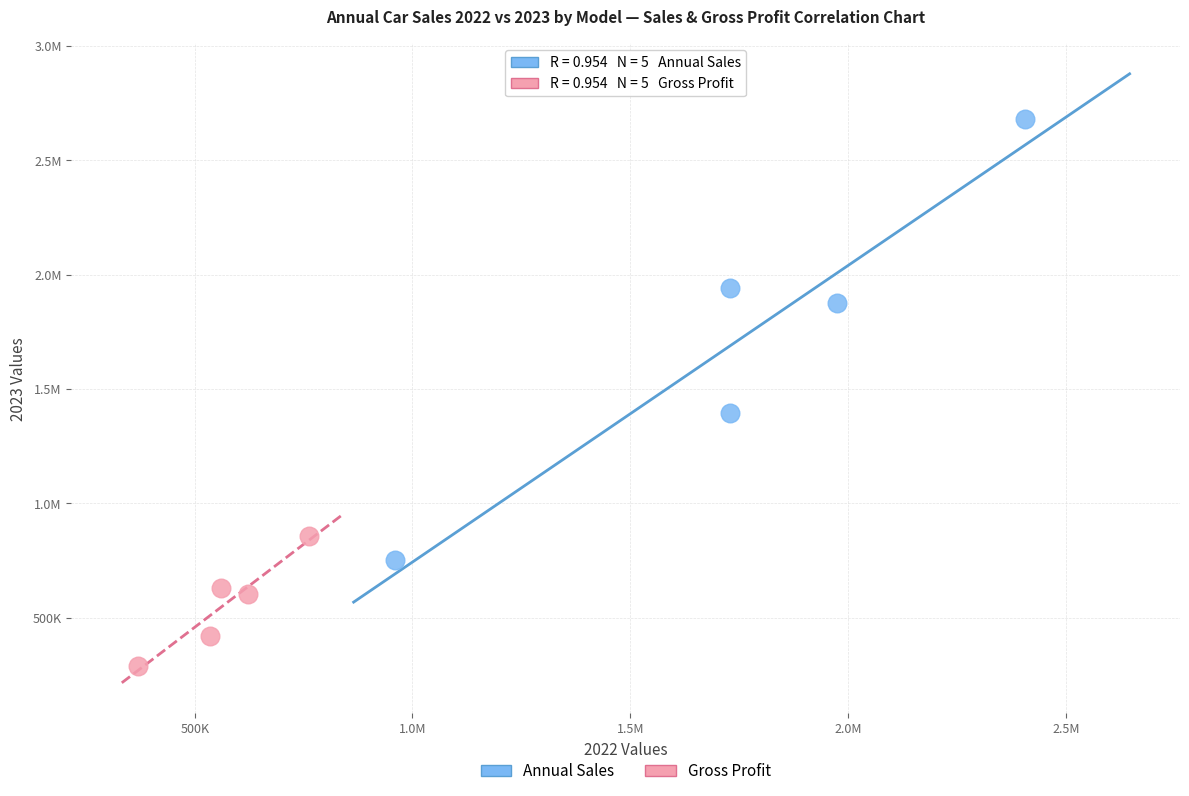

What are all the series names shown in the legend?

Annual Sales, Gross Profit